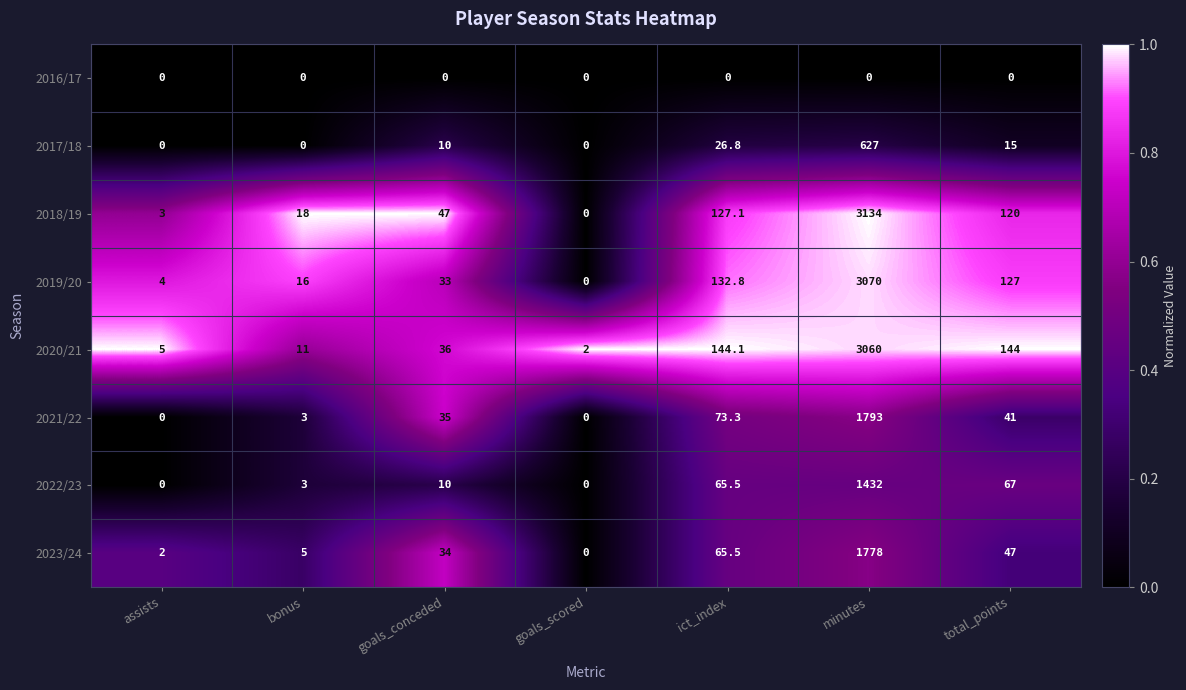

At which category is the sum across all series the highest?

minutes